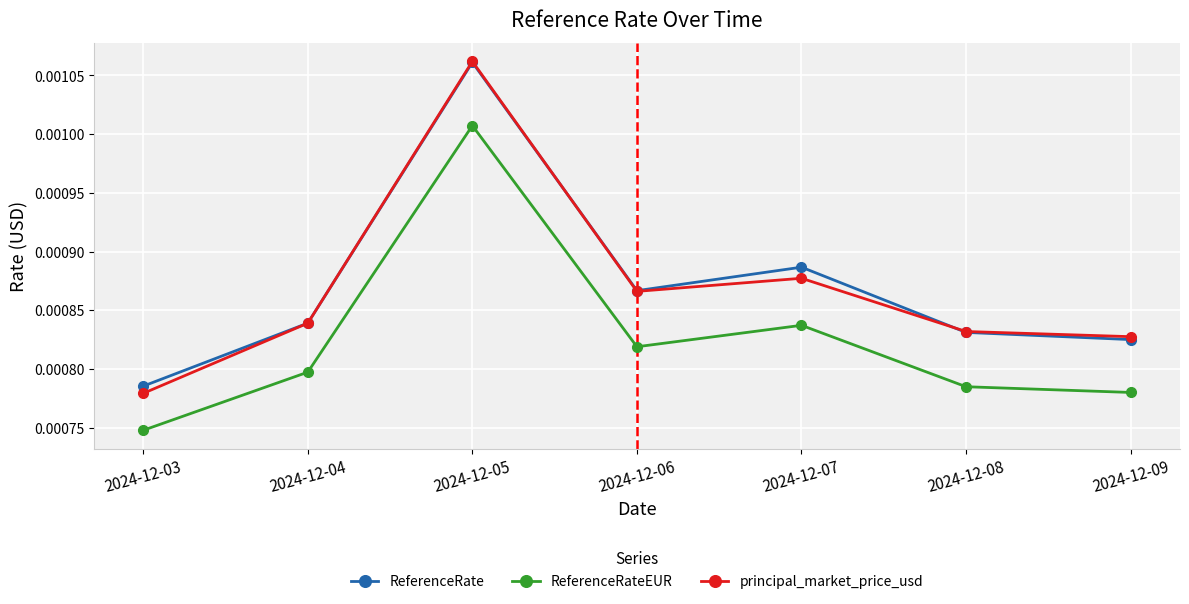

List the labels in order of principal_market_price_usd value, largest first.

2024-12-05, 2024-12-07, 2024-12-06, 2024-12-04, 2024-12-08, 2024-12-09, 2024-12-03